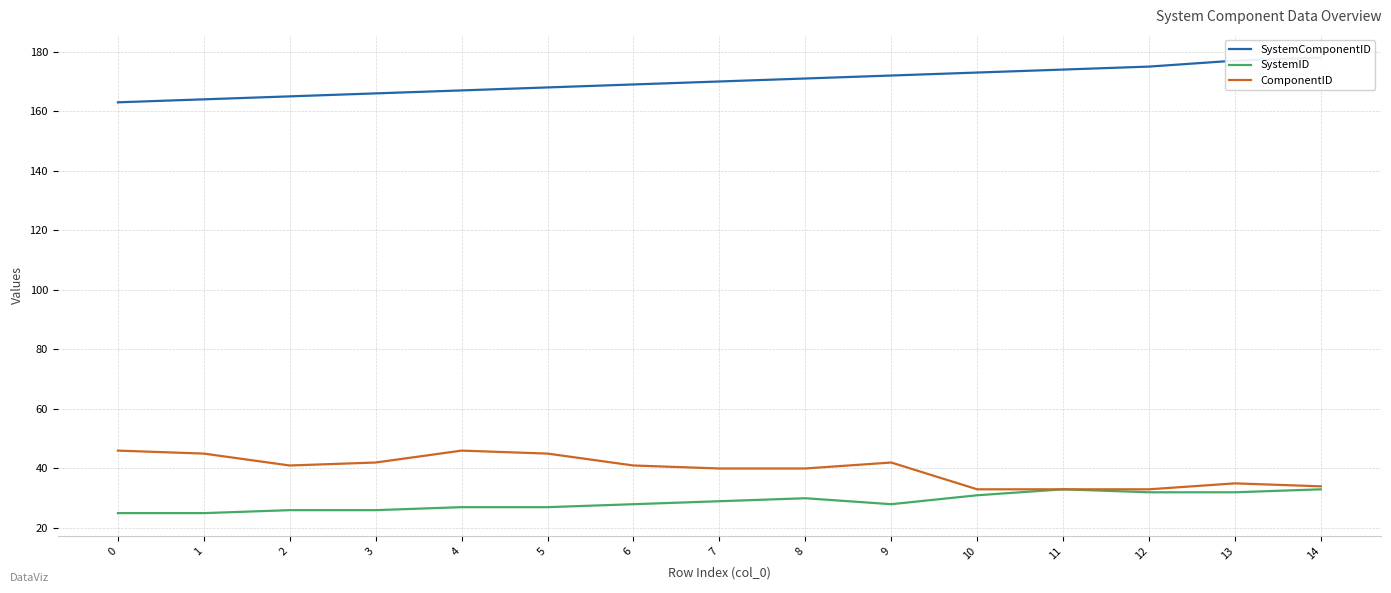

Is it true that ComponentID equals 64 at 2?

False